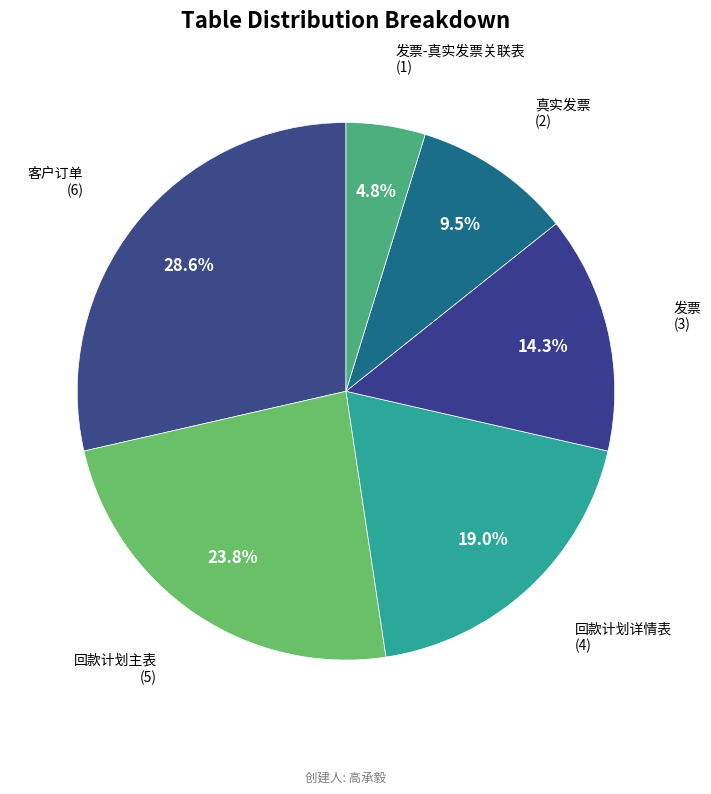

Count the number of slices in the pie.

6